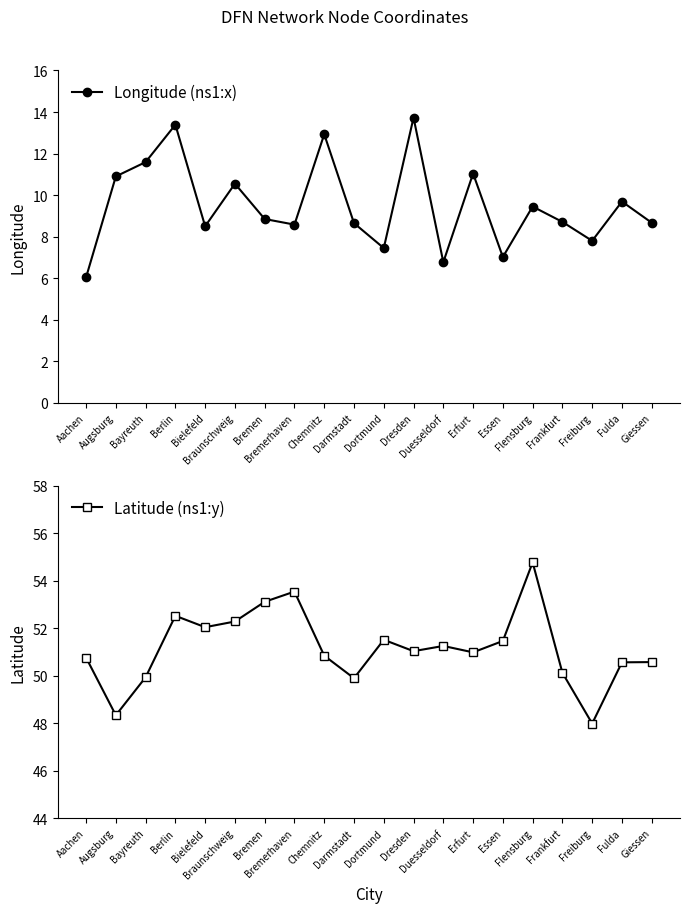

At how many categories does at least one series exceed 42?

20